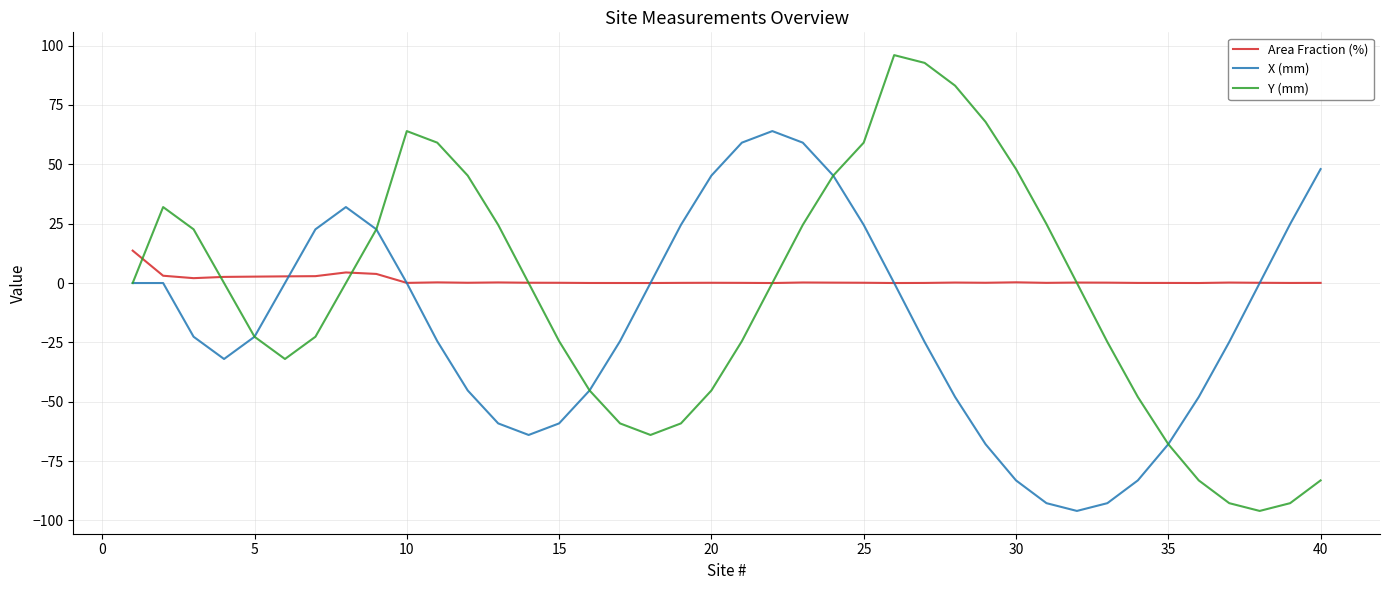

What is the maximum value for Y (mm)?

96.0